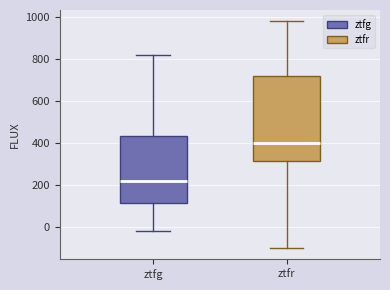

Which box has the highest median line?

ztfr